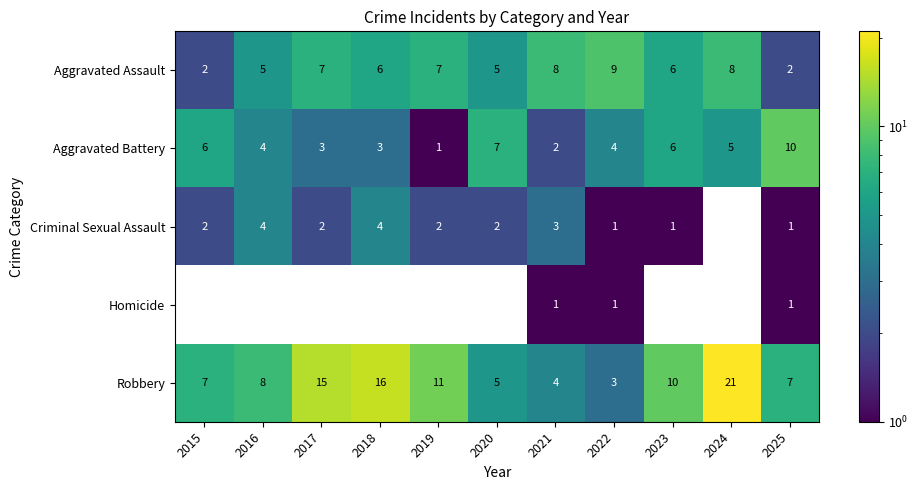

At which category does the chart reach its peak across all series?

2024